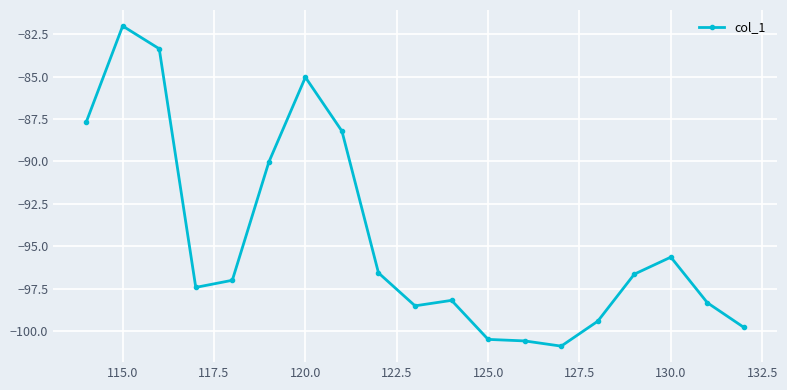

What is the difference between the second highest and second lowest values?

17.2